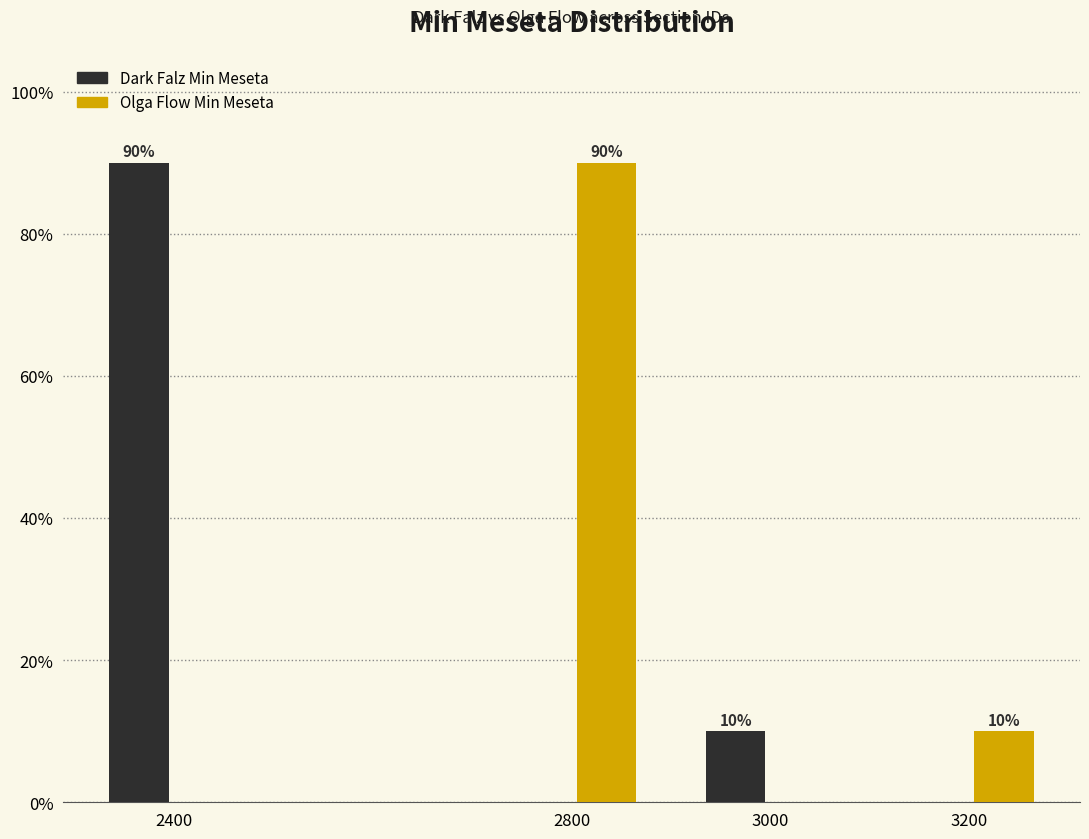

Reading right to left, what are all the values shown in this chart?

Dark Falz Min Meseta: 3200=0	3000=10	2800=0	2400=90
Olga Flow Min Meseta: 3200=10	3000=0	2800=90	2400=0